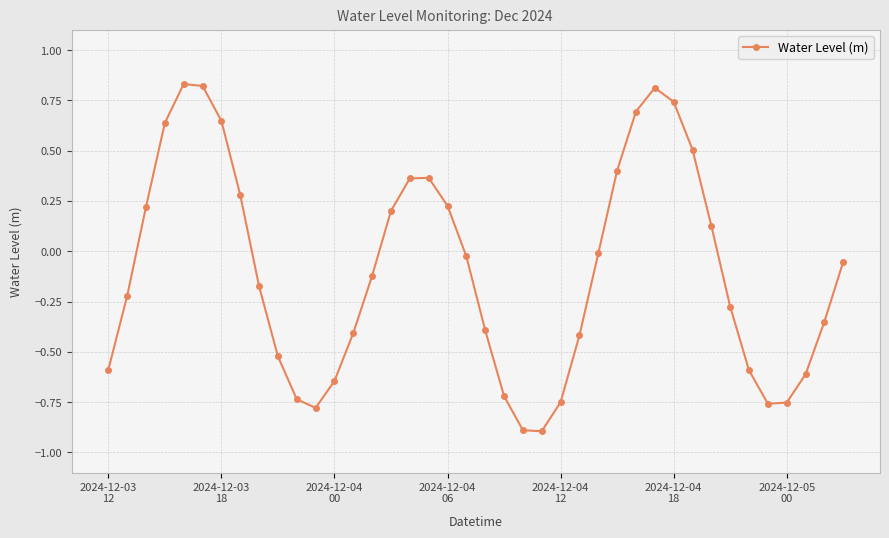

Count the number of values greater than 0.

16